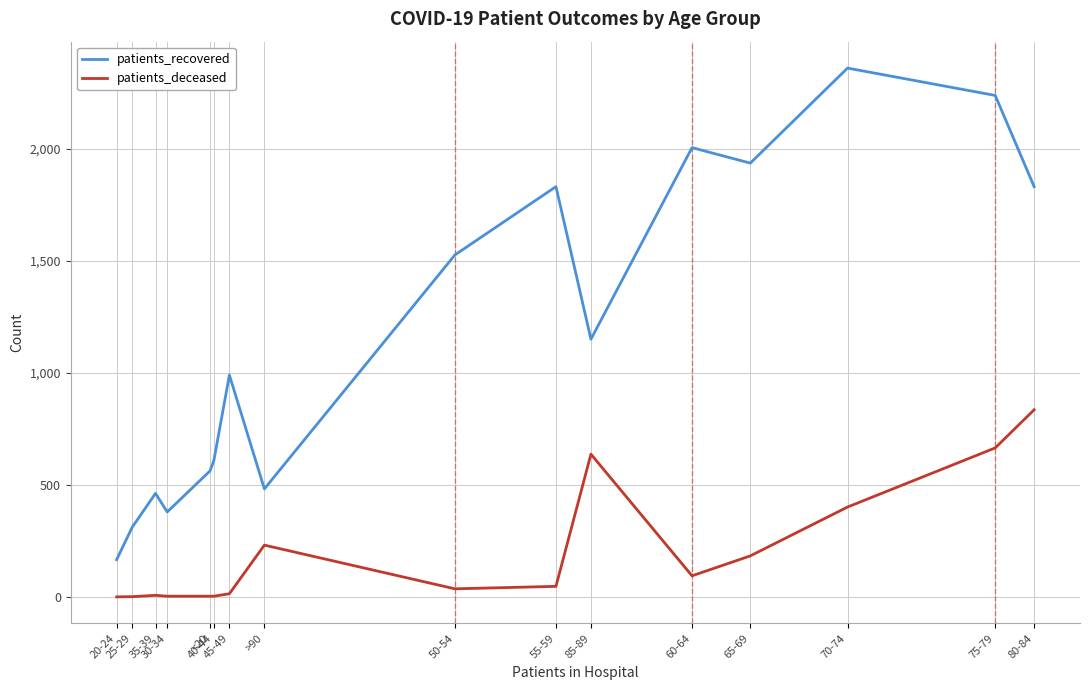

The patients_recovered series shows 893 at 65-69. True or false?

False